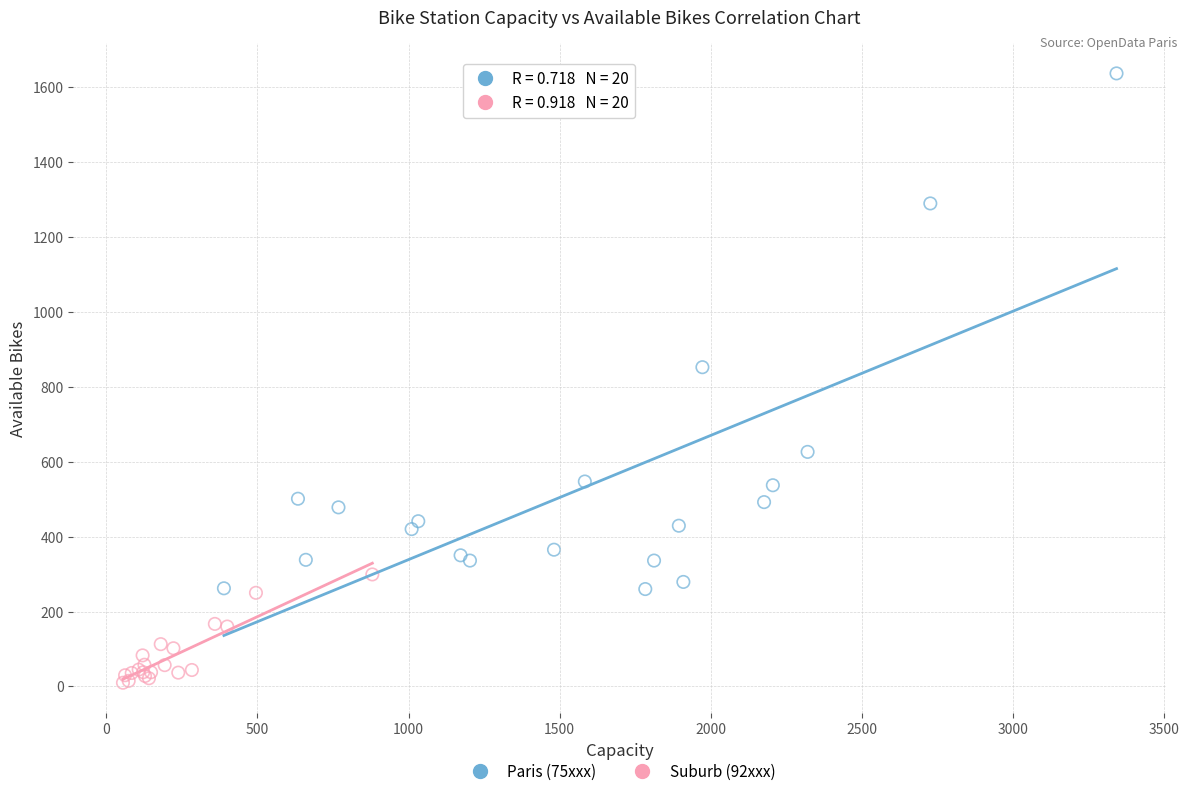

Which series contains the lowest Y value?

Suburb (92xxx)